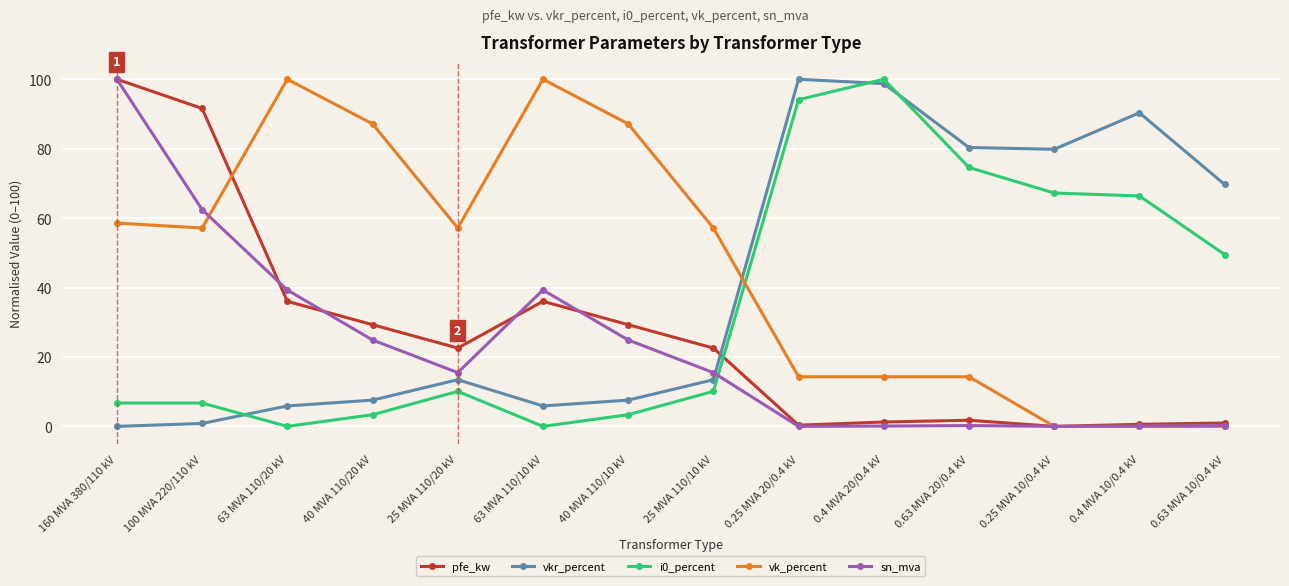

Where is vkr_percent nearest to the value 50?

0.63 MVA 10/0.4 kV